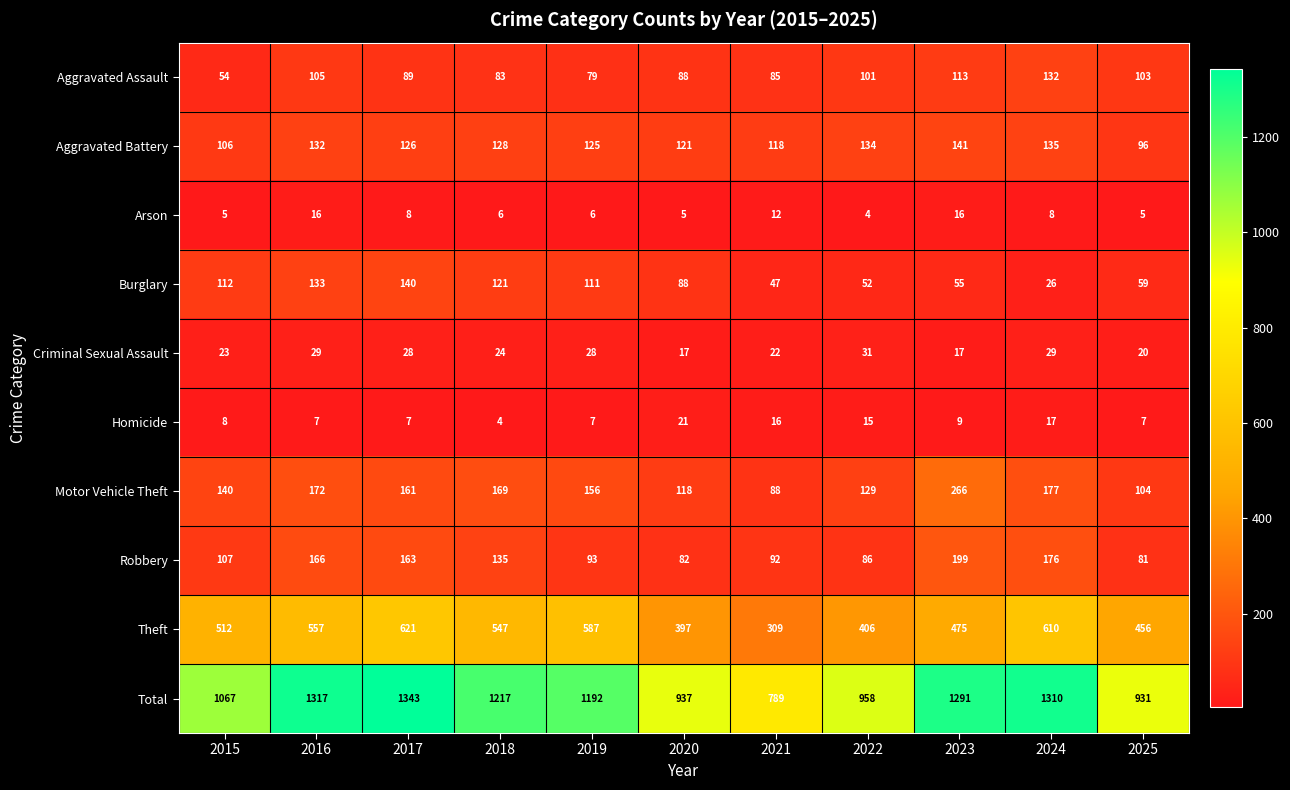

The value of Theft at 2016 is 911. True or false?

False